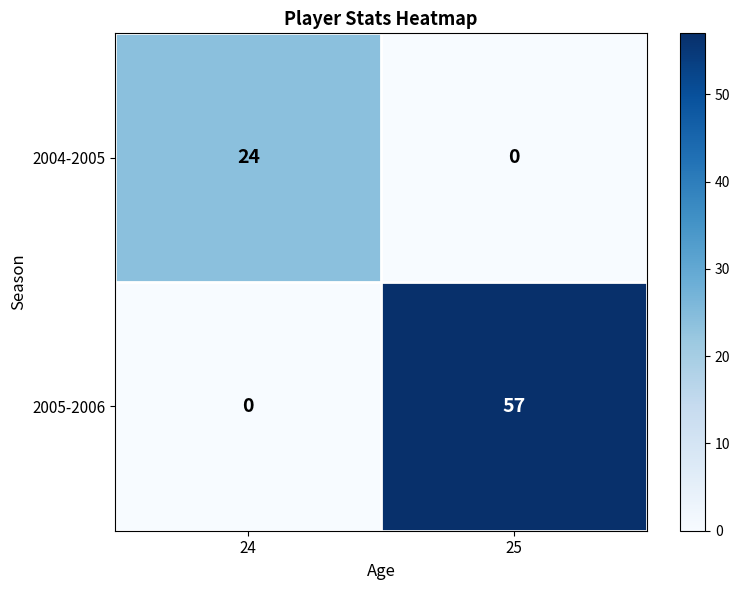

At which category is the sum across all series the highest?

25